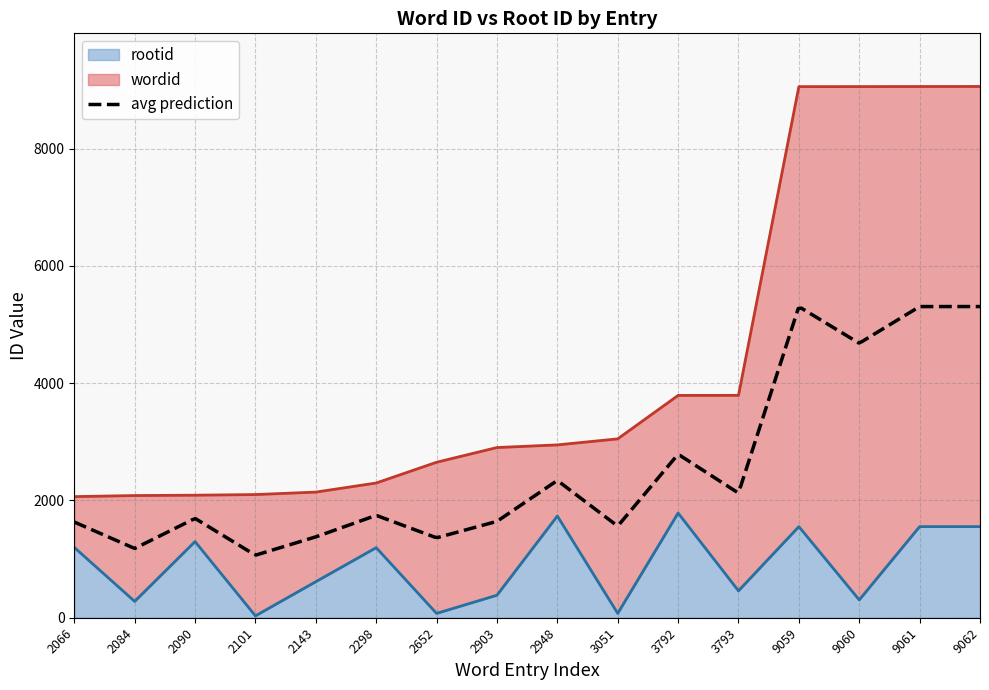

At which label is rootid closest to 909?

2298